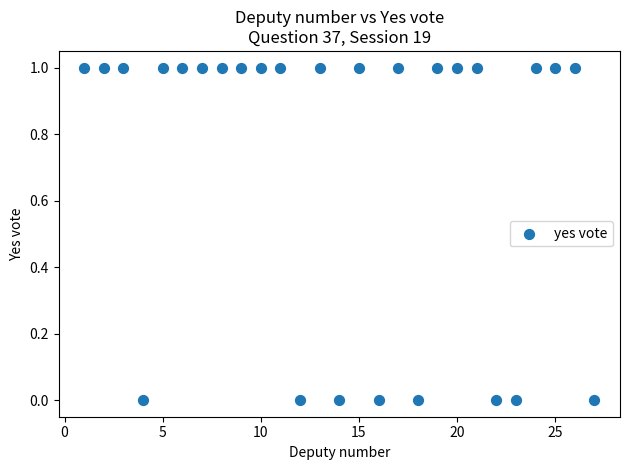

What is the range of X values (max minus min)?

26